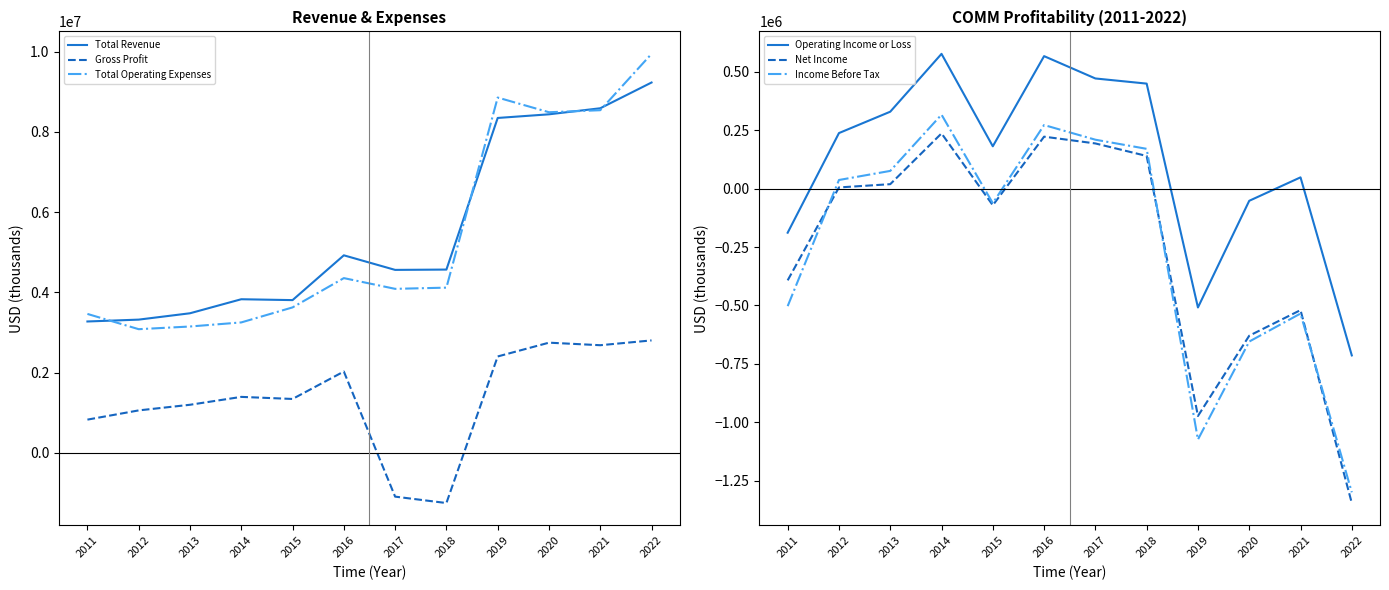

Where is the first local minimum for Gross Profit?

2015